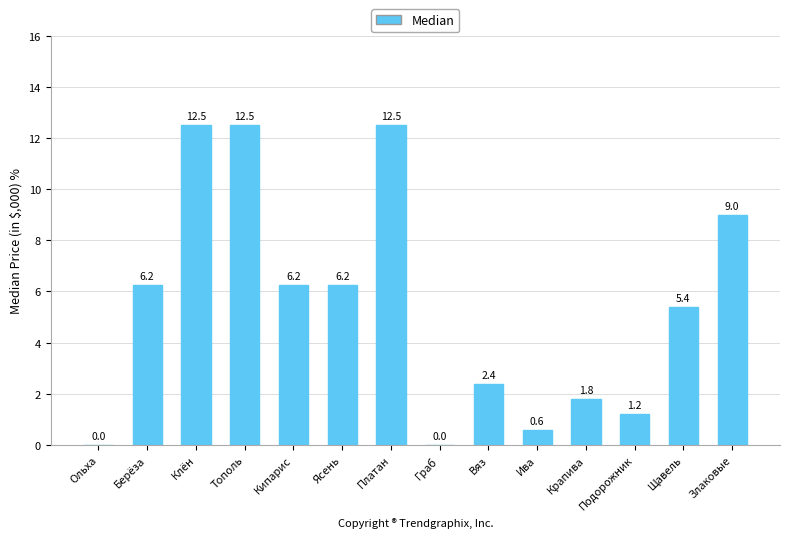

Between Щавель and Злаковые, which is larger?

Злаковые